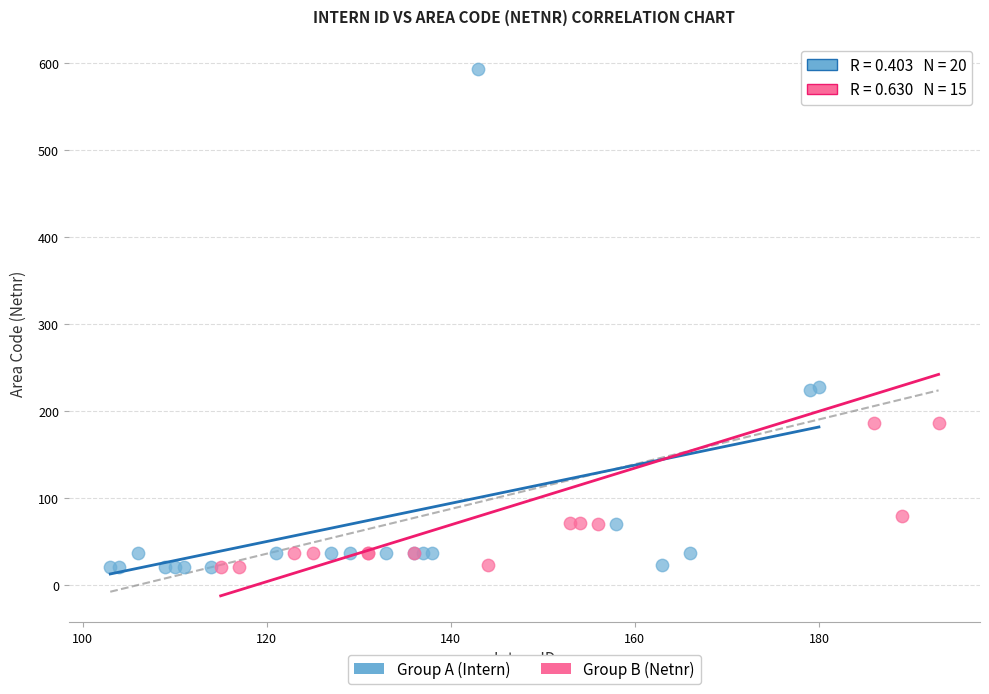

What are all the series names shown in the legend?

Group A (Intern), Group B (Netnr)